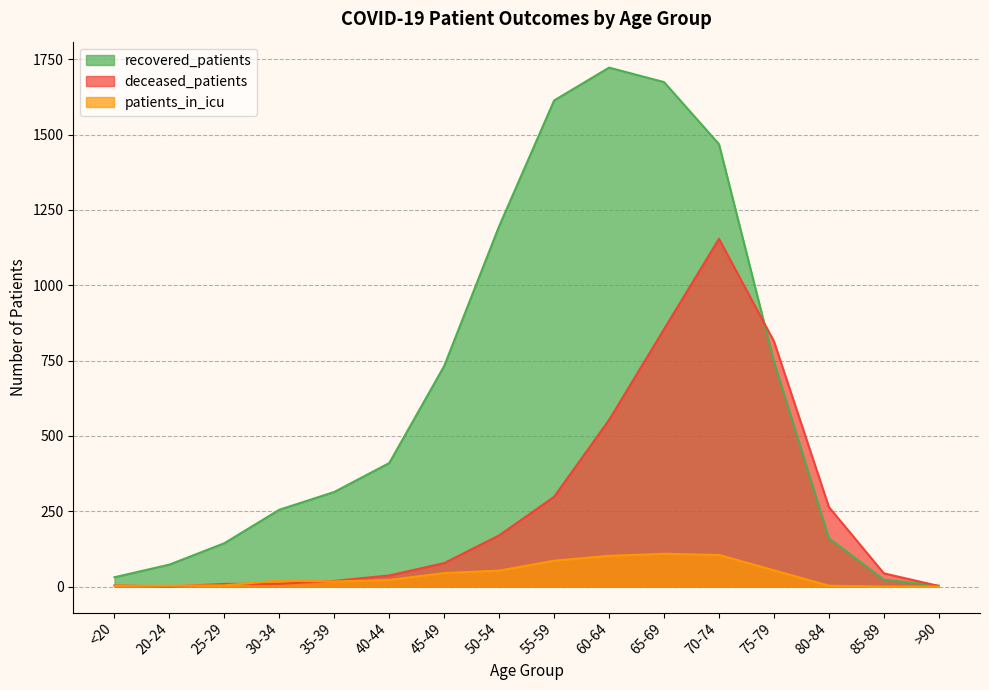

Which series changed the most between 65-69 and 70-74?

deceased_patients